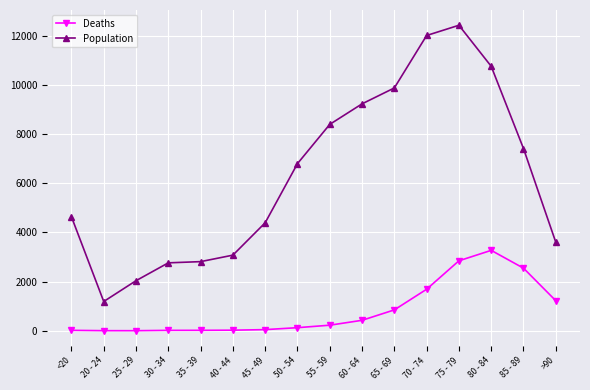

Which series has the largest total across all categories?

Population